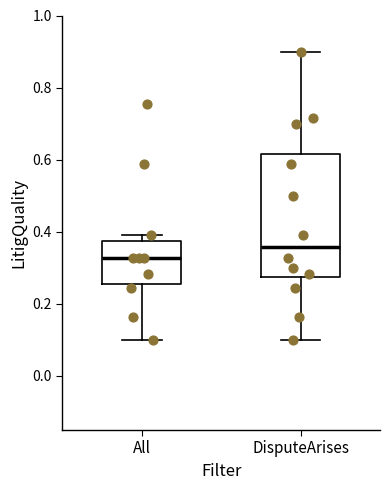

Reading left to right, read every box against the y-axis: the position of its median line, the range the box covers, and the ends of its whiskers. The values are not printed on the chart, so give them approximately, as read against the axis.

All: median 0.32, box 0.26 to 0.38, whiskers 0.10 to 0.40
DisputeArises: median 0.36, box 0.28 to 0.62, whiskers 0.10 to 0.90